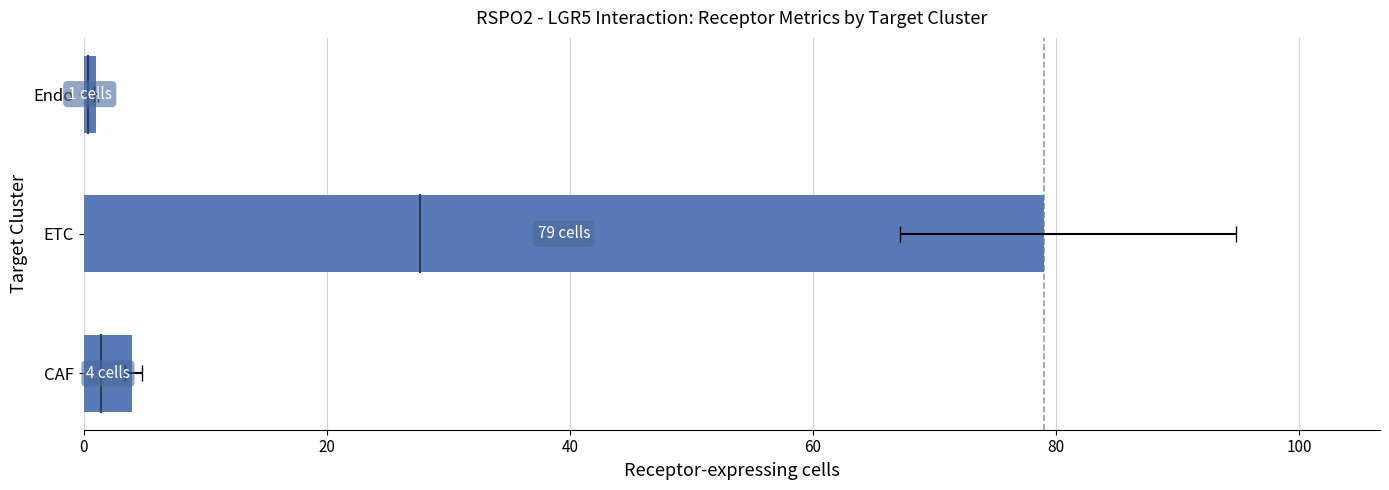

Is it true that the value at CAF is 4?

True